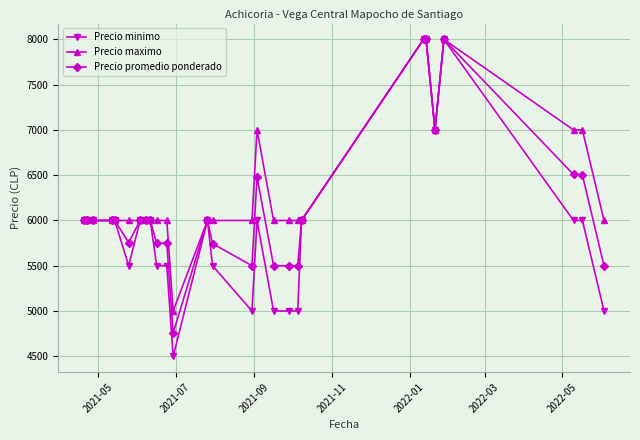

How many data points does each series have?

27